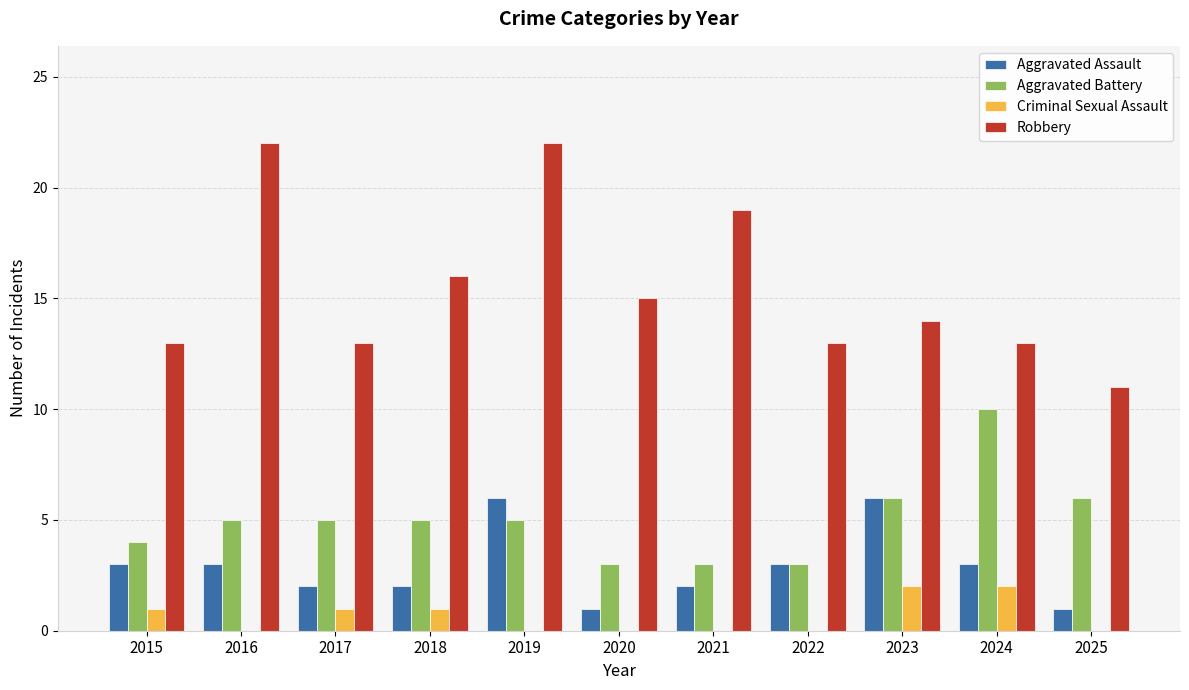

What is the sum of all Aggravated Battery values?

55